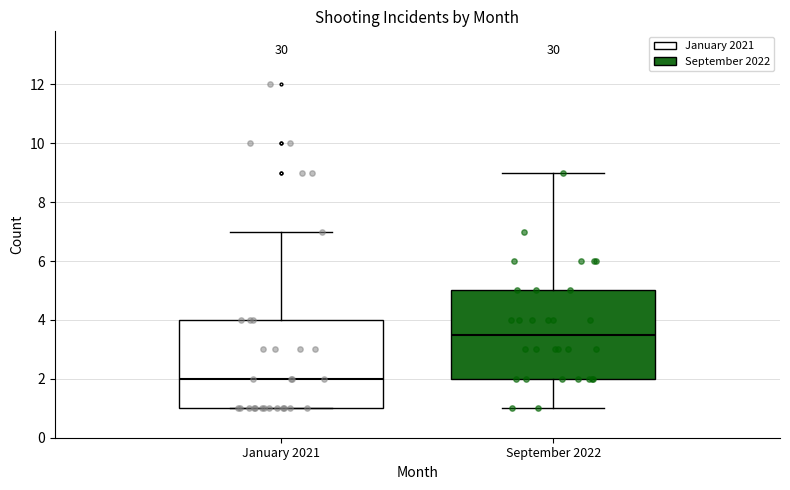

Where does the median line of the box for January 2021 sit on the y-axis? The values are not printed on the chart, so give them approximately, as read against the axis.

2.0